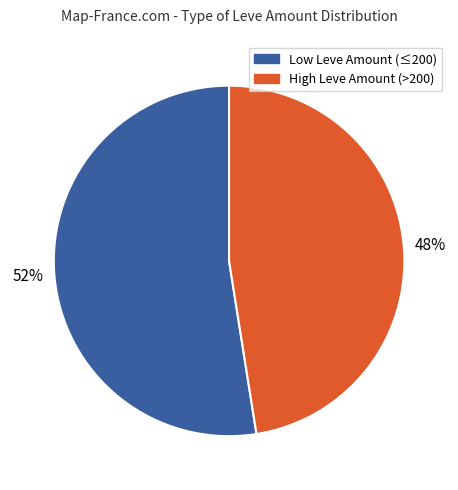

To the nearest percent, what is the average slice percentage?

50%